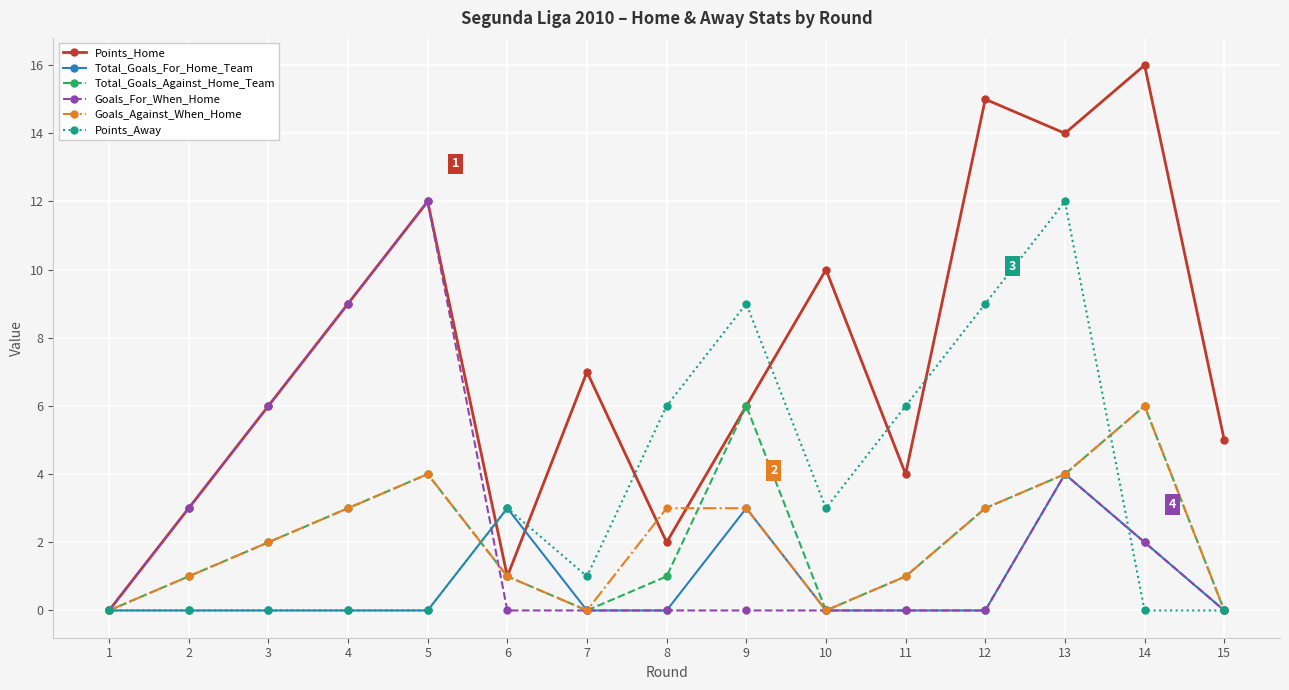

What is the value of the Goals_For_When_Home point at the 14th from the left?

2